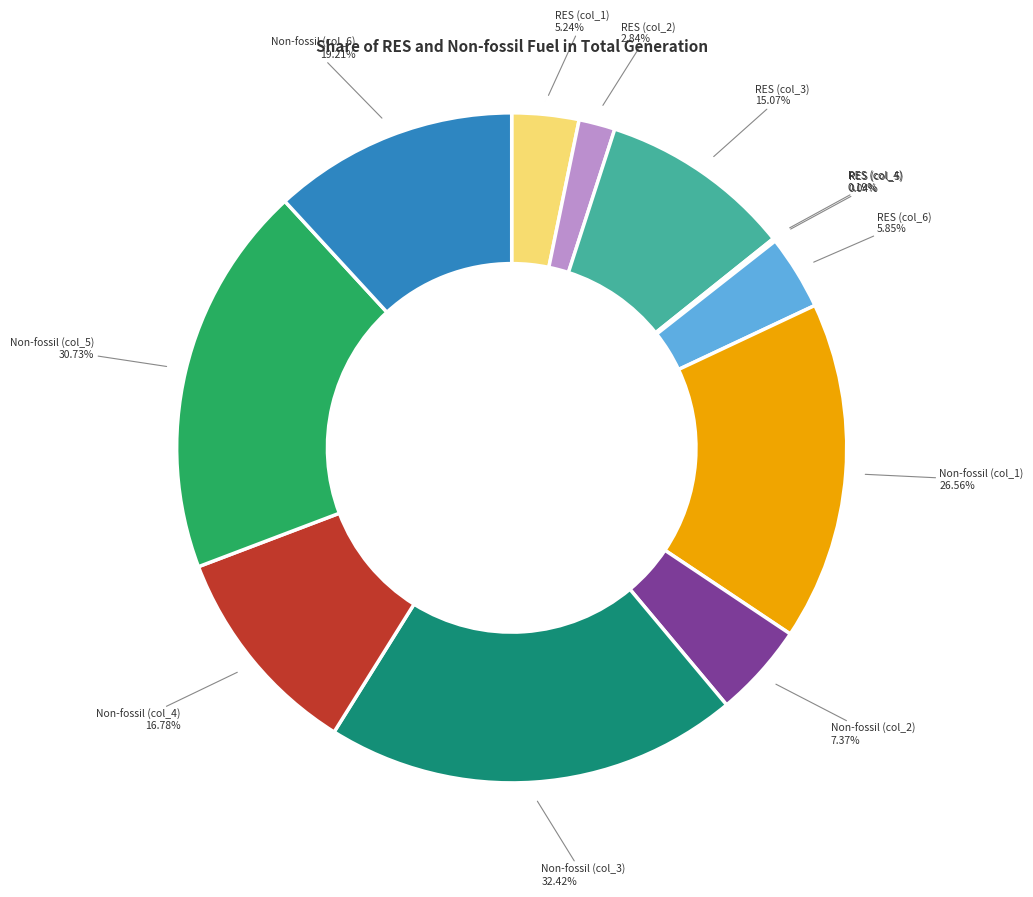

Is there any slice that represents more than half of the pie?

No